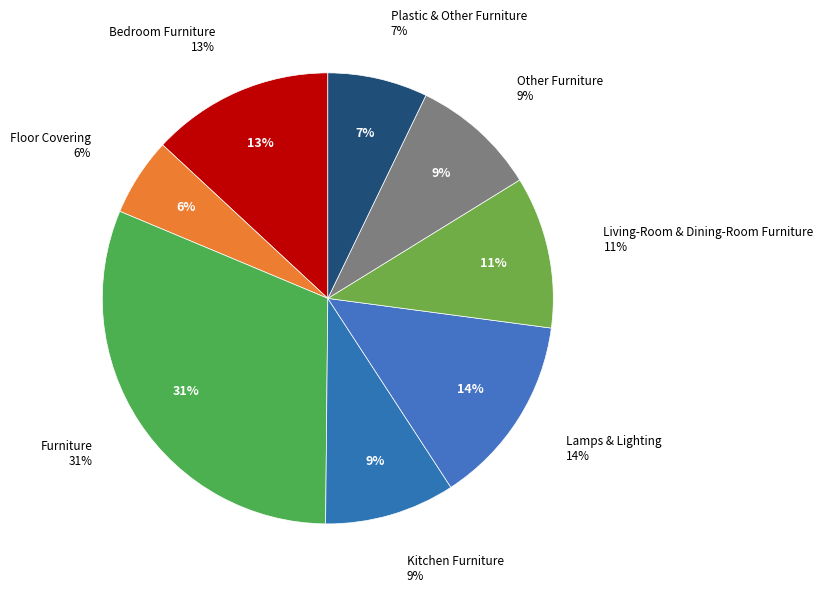

Which slice is the largest?

Furniture